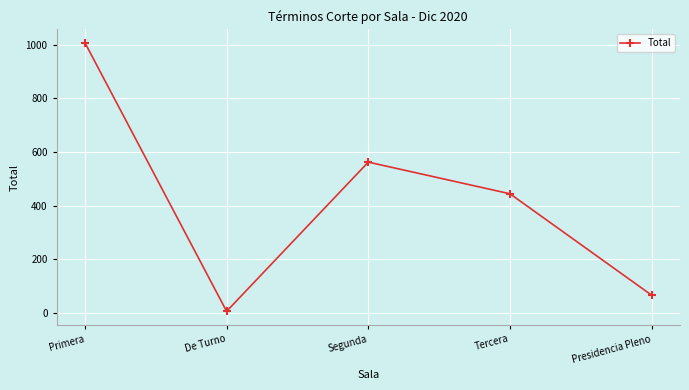

How many lines are shown in the chart?

1